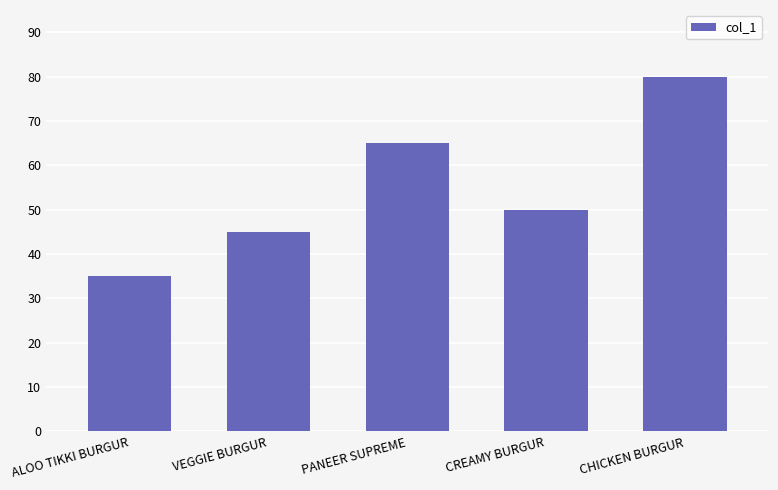

What is the average value?

55